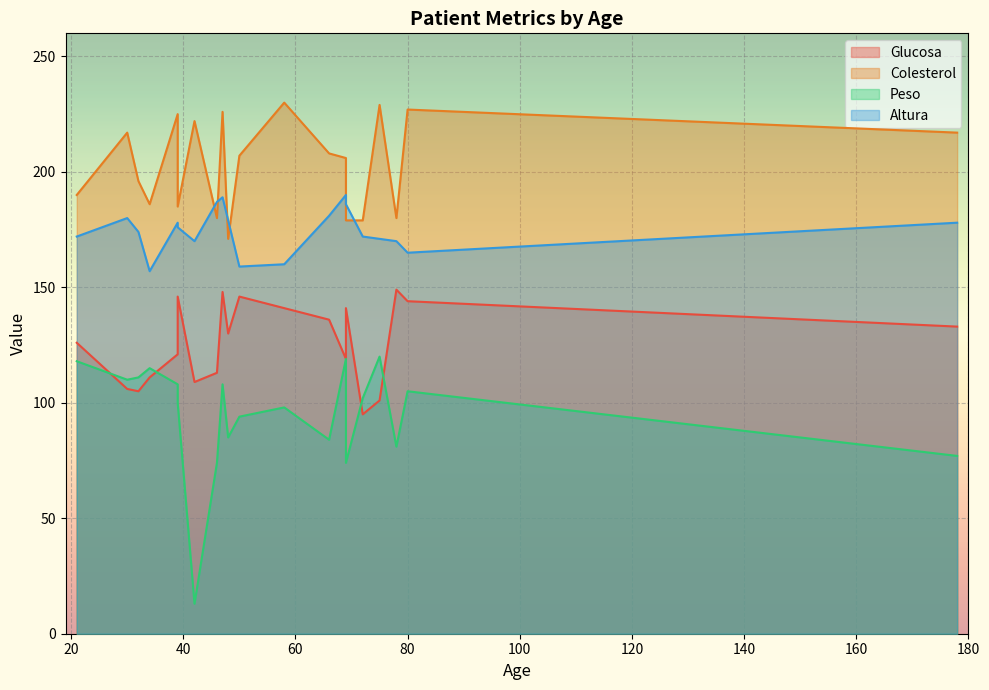

What are all the series names shown in the legend?

Glucosa, Colesterol, Peso, Altura